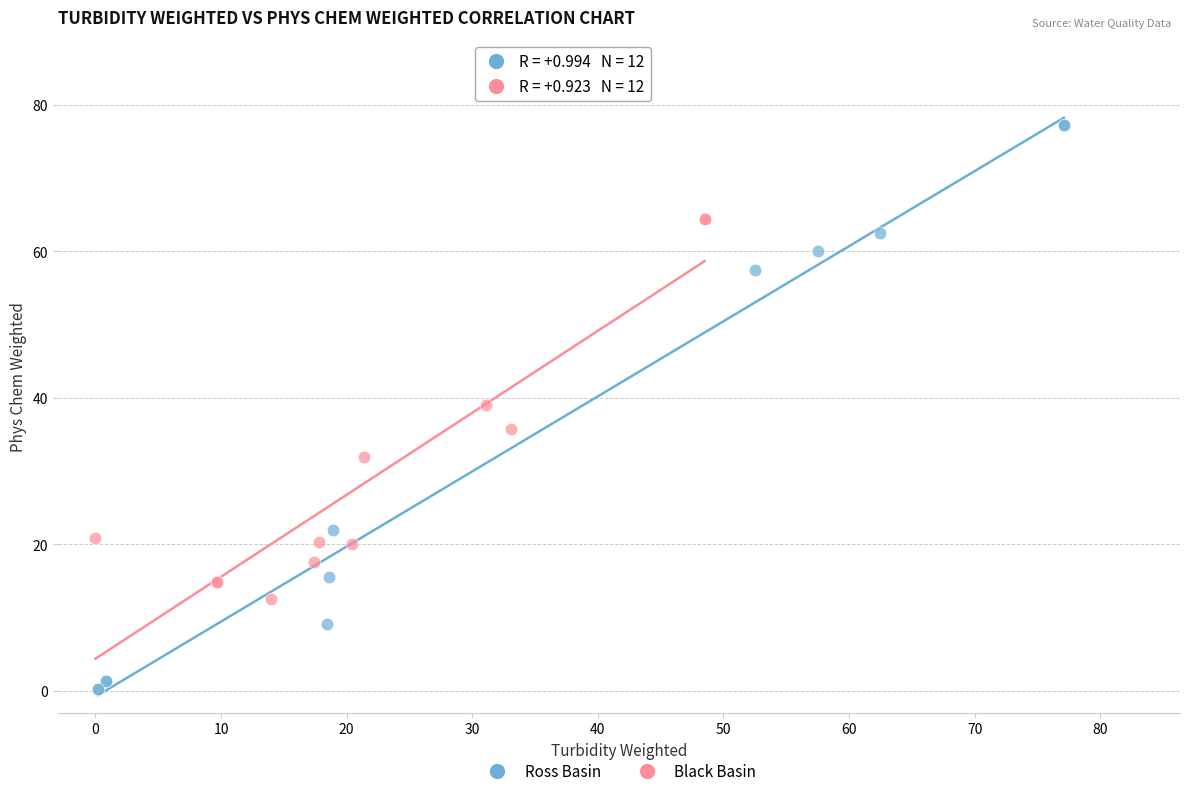

What are all the series names shown in the legend?

Ross Basin, Black Basin